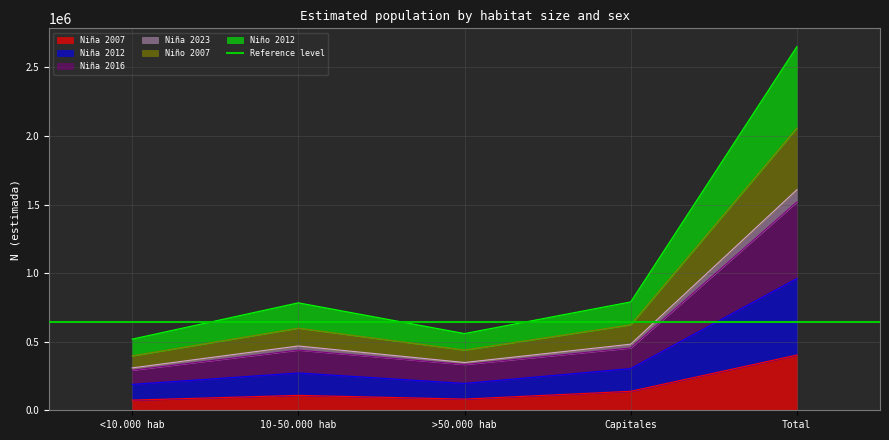

The Niña 2016 series shows 669819 at Total. True or false?

False